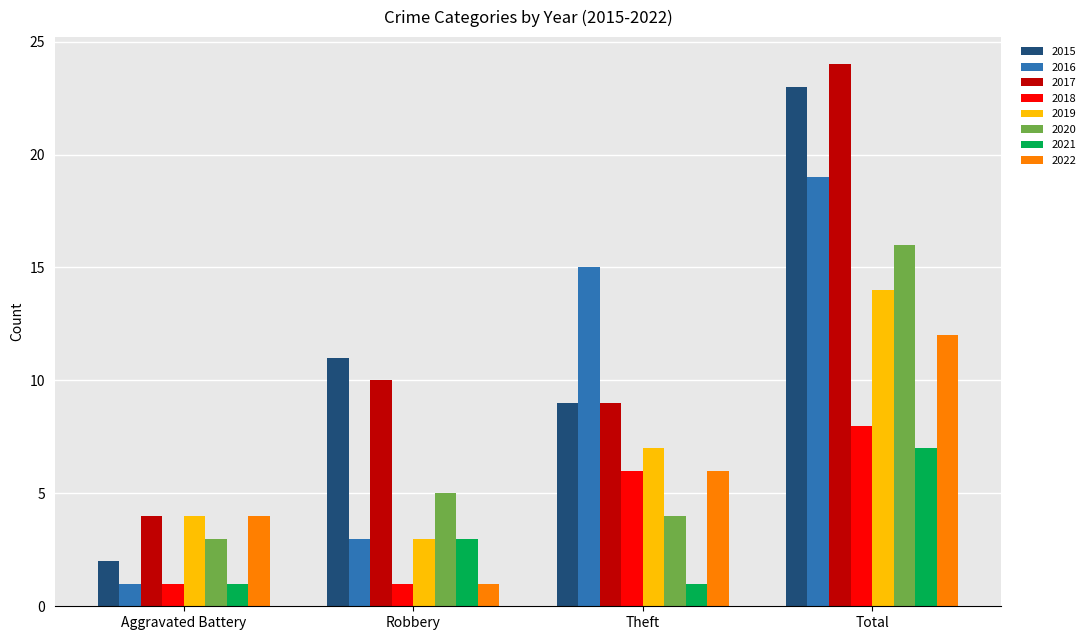

Rank the series by their maximum value, from lowest to highest.

2021, 2018, 2022, 2019, 2020, 2016, 2015, 2017